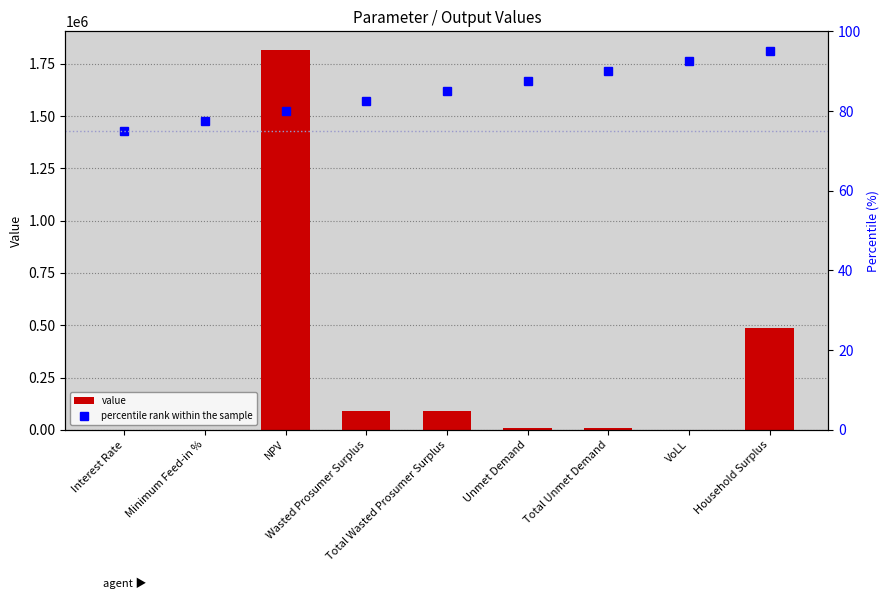

True or false: percentile rank within the sample has a value of 21.6 at Household Surplus.

False